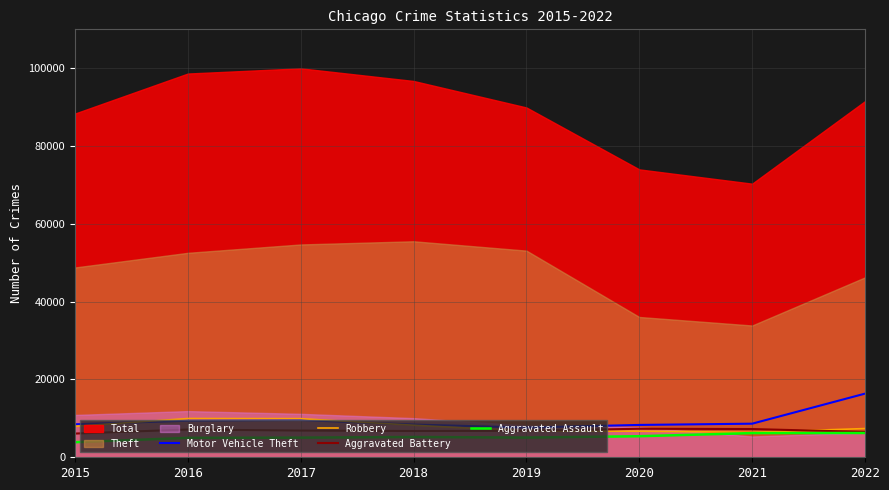

The Motor Vehicle Theft series shows 5184 at 2017. True or false?

False